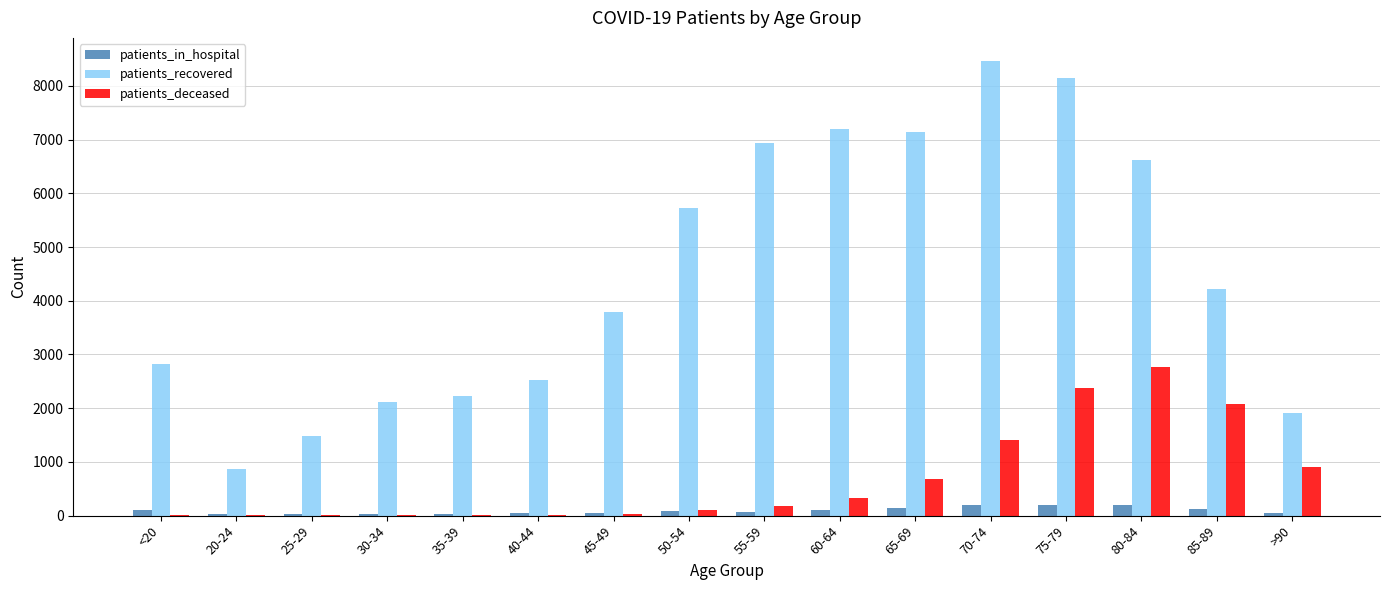

What is the sum of all patients_deceased values?

10917